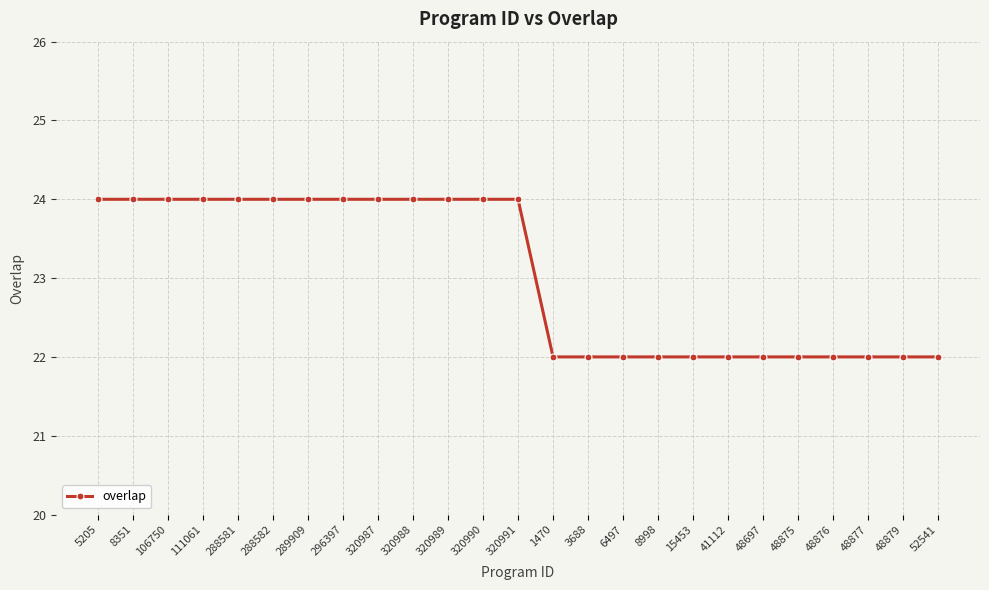

What is the maximum value shown in the chart?

24